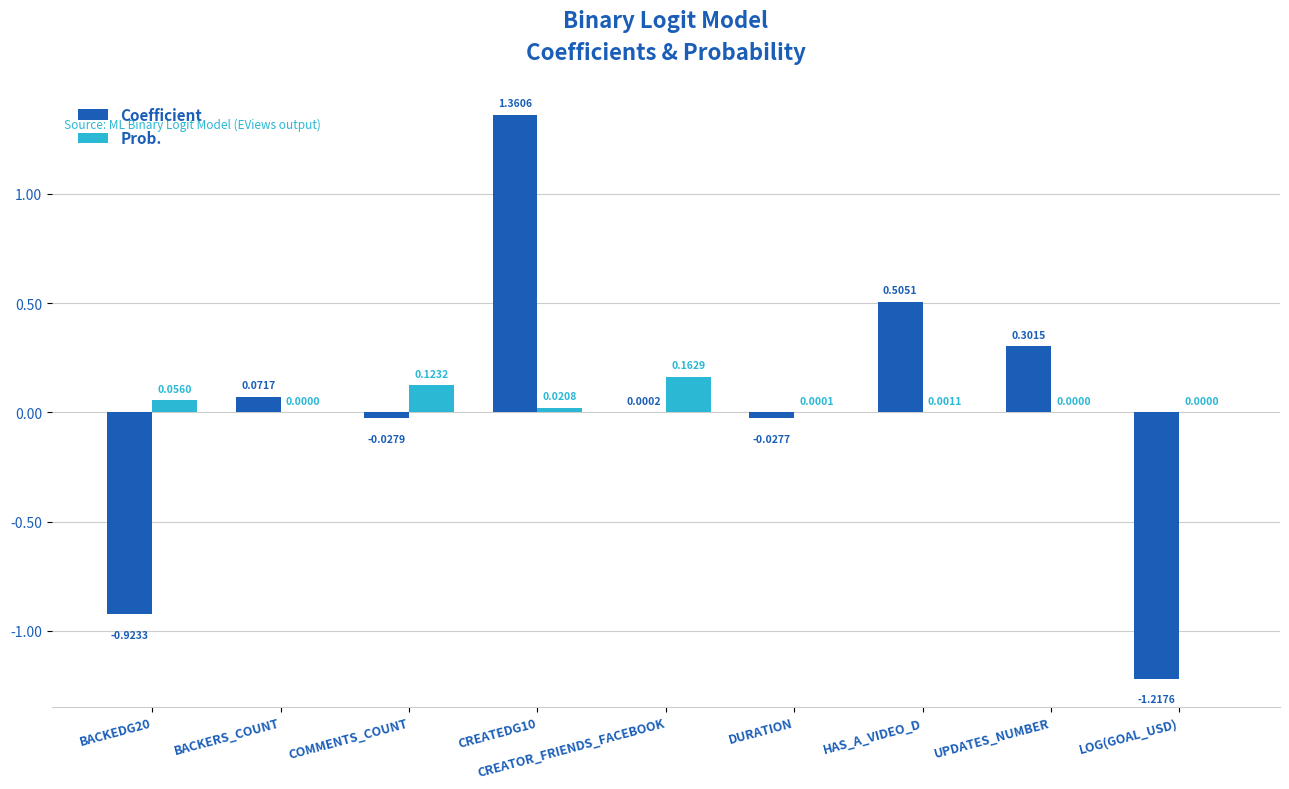

What are all the series names shown in the legend?

Coefficient, Prob.